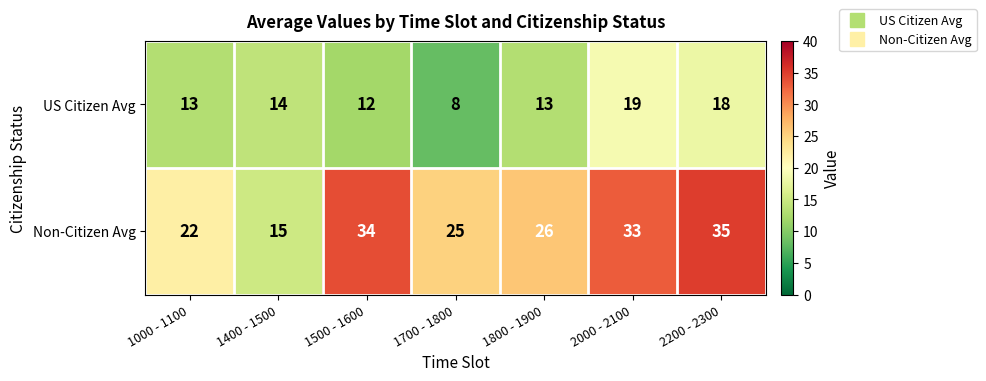

Between 1800 - 1900 and 2000 - 2100, which series saw the biggest shift?

Non-Citizen Avg